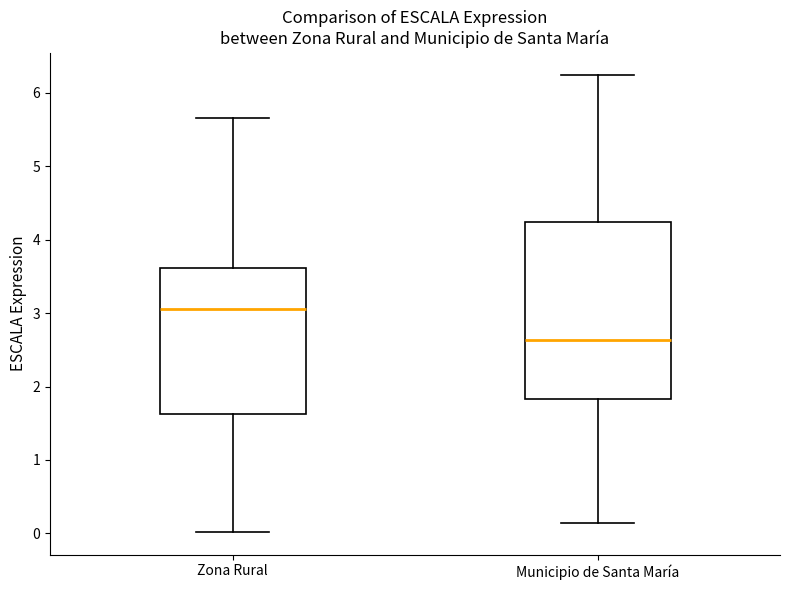

Reading left to right, transcribe this box plot: for each box, give where its median line is, the range the box spans, and where its two whiskers end, as read against the y-axis. The values are not printed on the chart, so give them approximately, as read against the axis.

Zona Rural: median 3.1, box 1.6 to 3.6, whiskers 0.0 to 5.7
Municipio de Santa María: median 2.6, box 1.8 to 4.2, whiskers 0.1 to 6.2